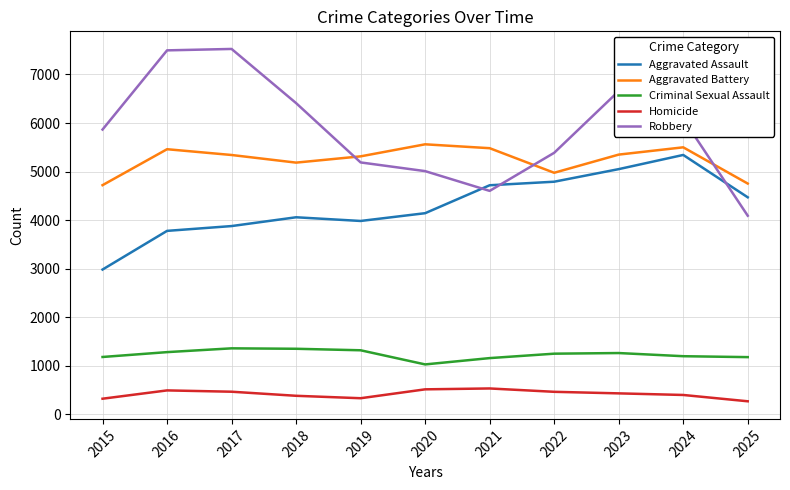

The Robbery series shows 5387 at 2022. True or false?

True